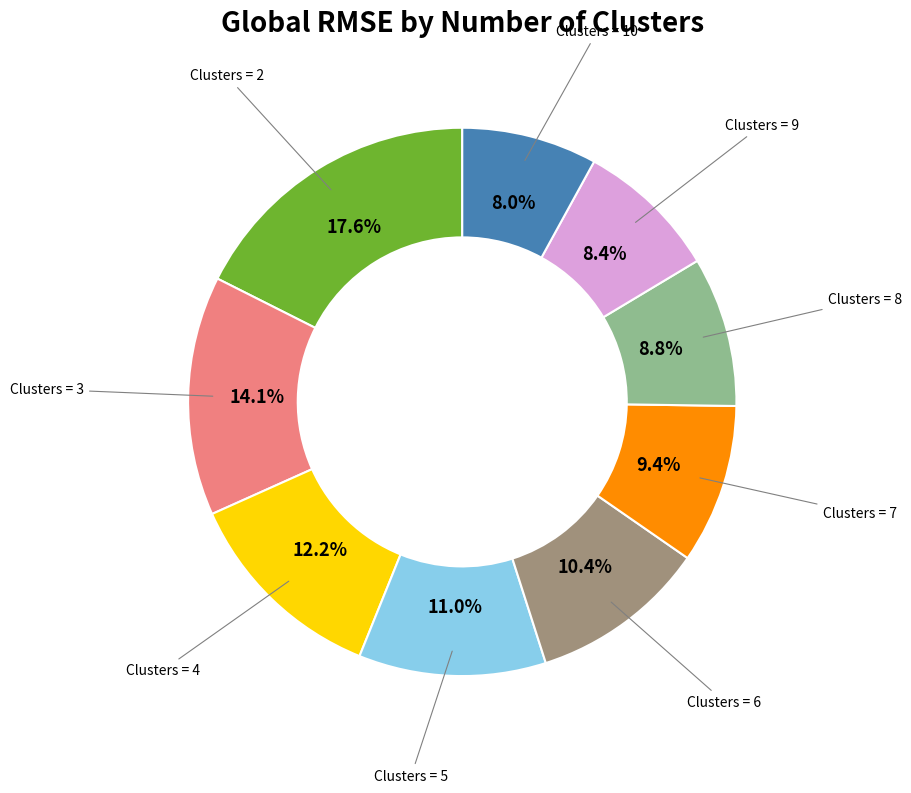

Which has a higher value, Clusters = 10 or Clusters = 7?

Clusters = 7